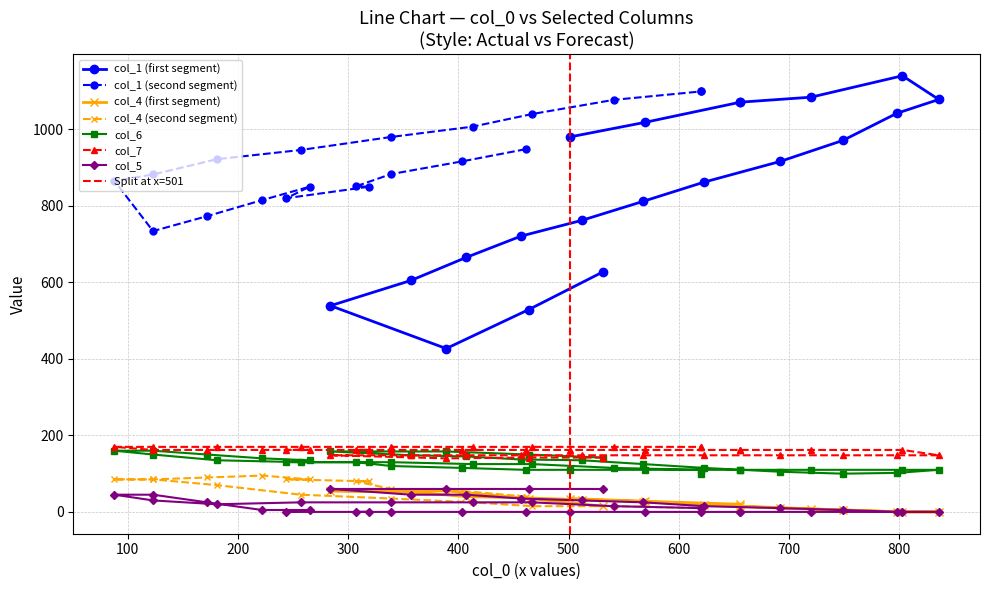

What is the average value of the col_5 series?

19